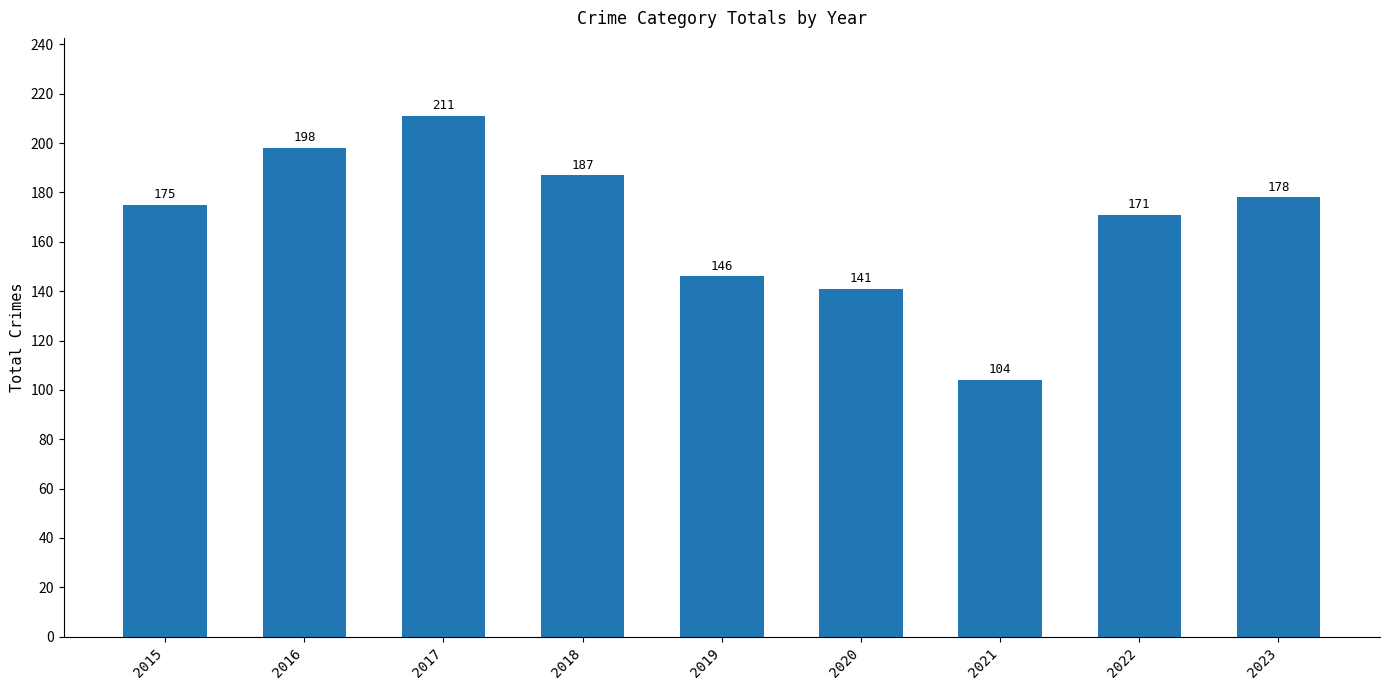

The value at 2018 is 248. True or false?

False